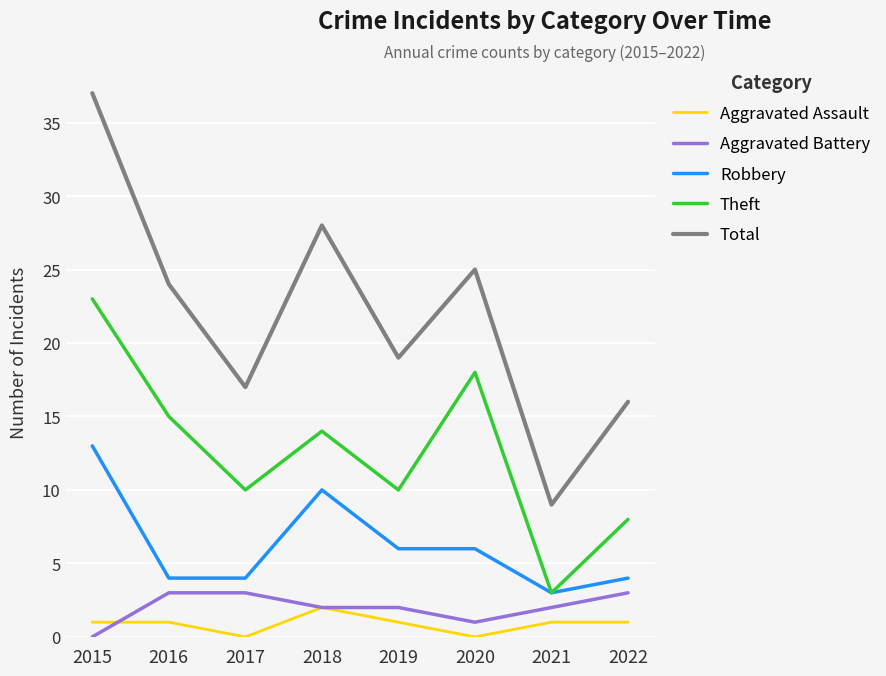

True or false: Theft and Total intersect in this chart.

False